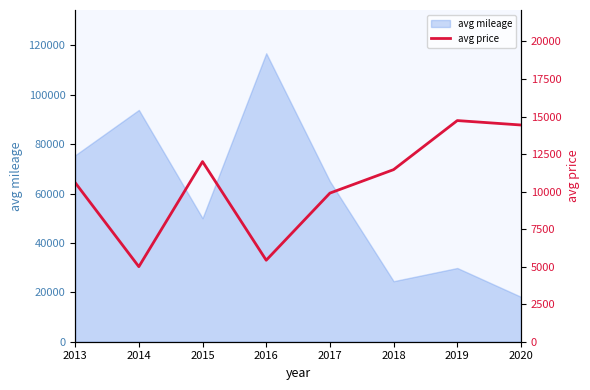

What is the minimum value shown in the chart?

5000